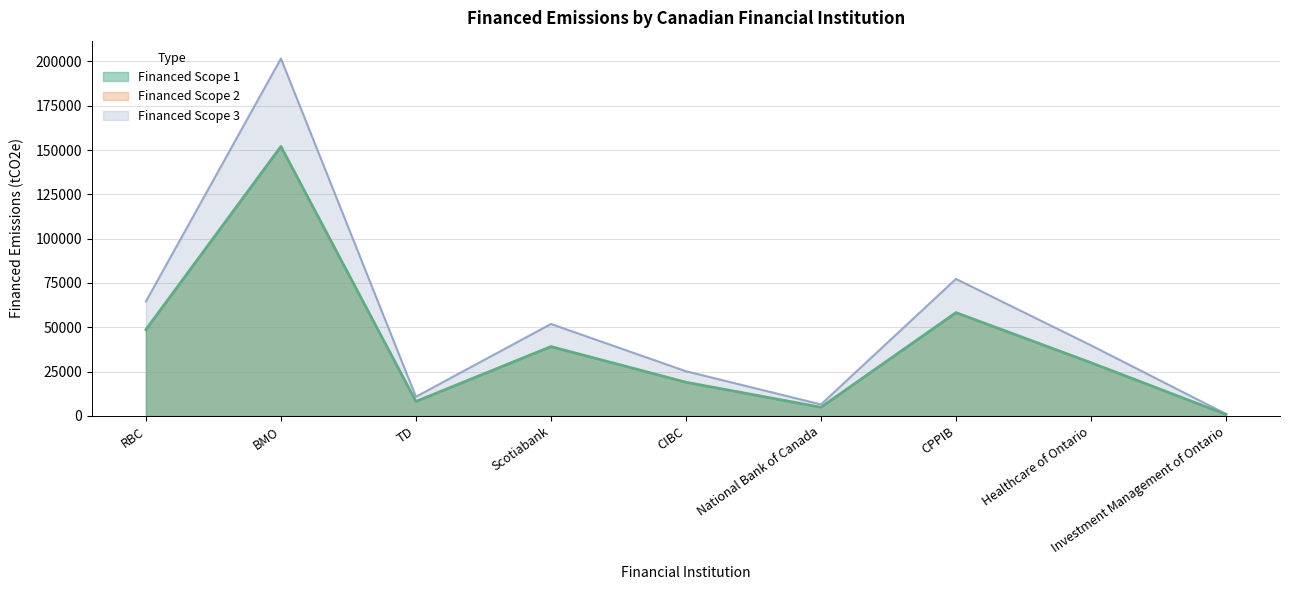

How many values in the Financed Scope 3 series exceed 30034?

5